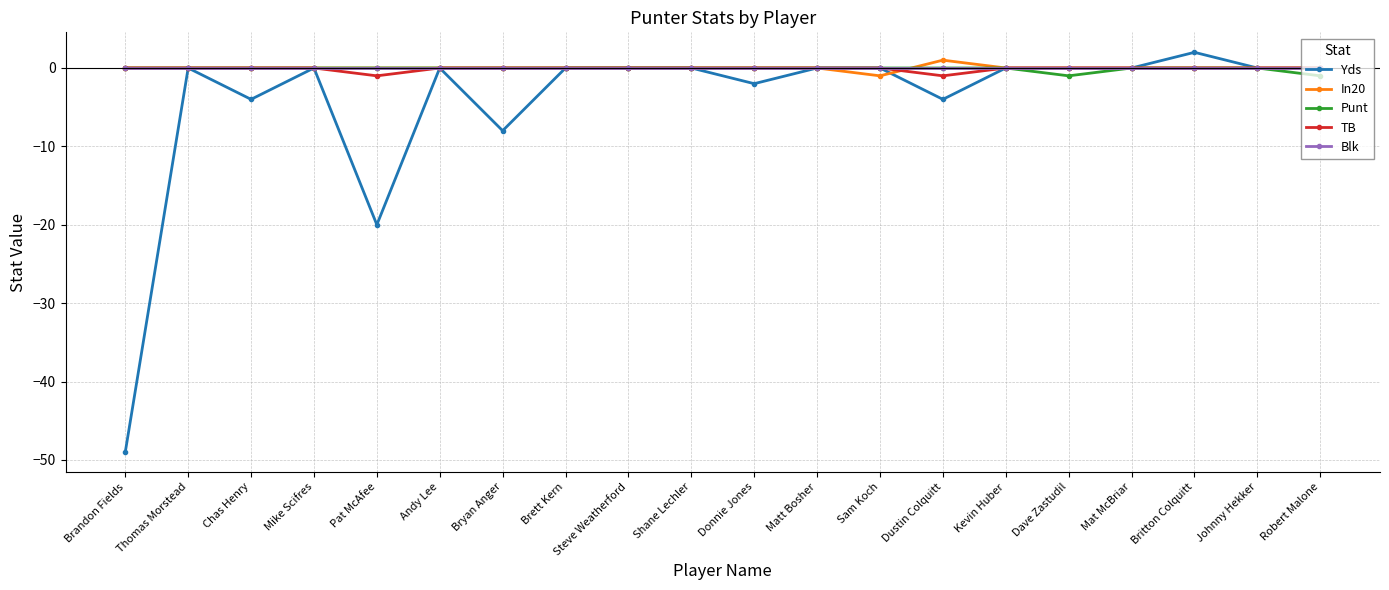

Which series changed the most between Sam Koch and Britton Colquitt?

Yds